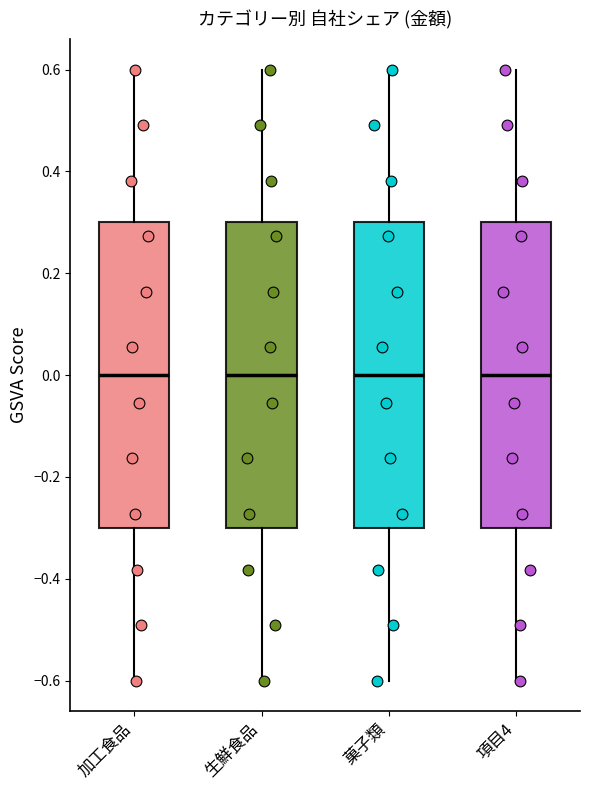

Reading left to right, transcribe this box plot: for each box, give where its median line is, the range the box spans, and where its two whiskers end, as read against the y-axis. The values are not printed on the chart, so give them approximately, as read against the axis.

加工食品: median 0.0, box -0.3 to 0.3, whiskers -0.6 to 0.6
生鮮食品: median 0.0, box -0.3 to 0.3, whiskers -0.6 to 0.6
菓子類: median 0.0, box -0.3 to 0.3, whiskers -0.6 to 0.6
項目4: median 0.0, box -0.3 to 0.3, whiskers -0.6 to 0.6